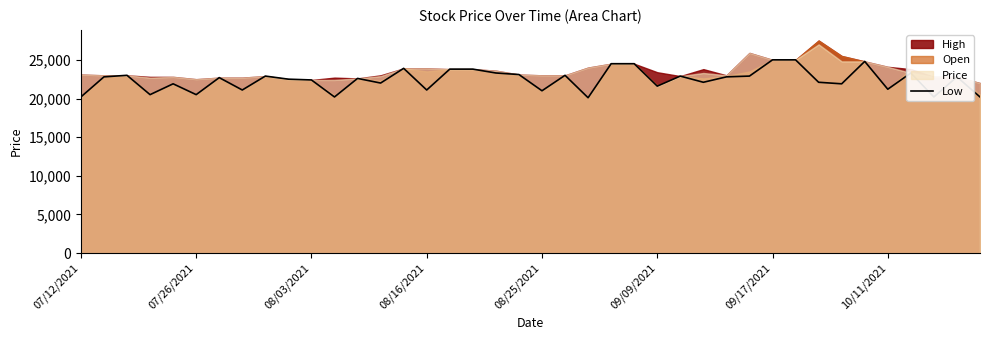

True or false: the data shows 8044 at 09/09/2021.

False